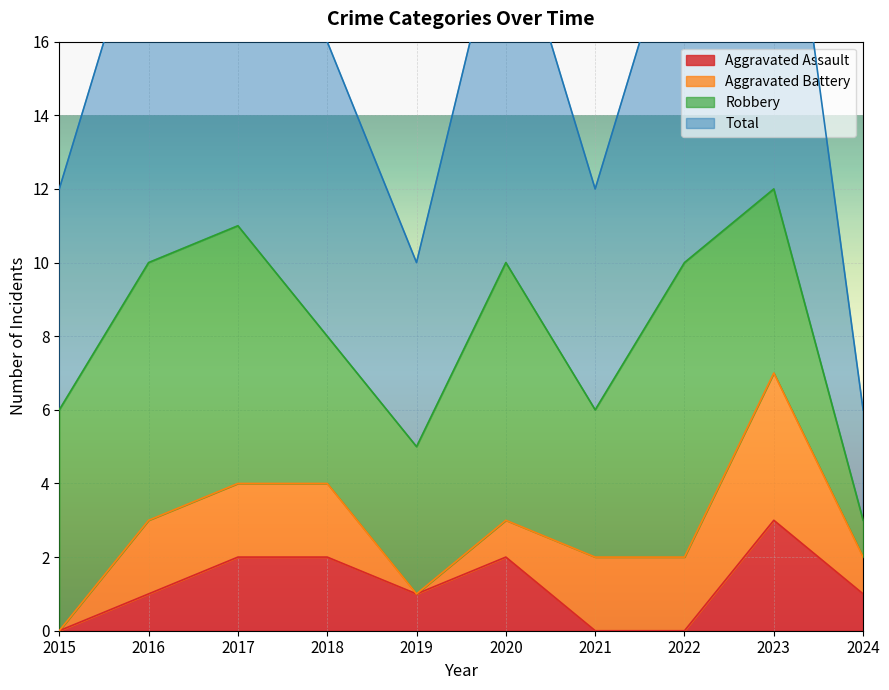

At which label is Aggravated Assault closest to 1?

2016